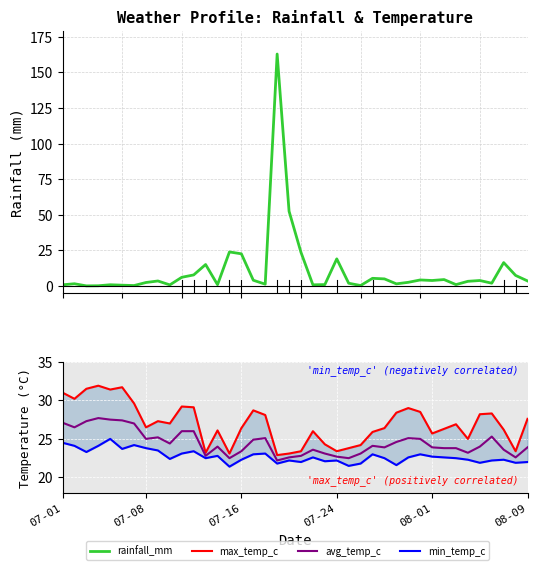

How many data points does each series have?

40